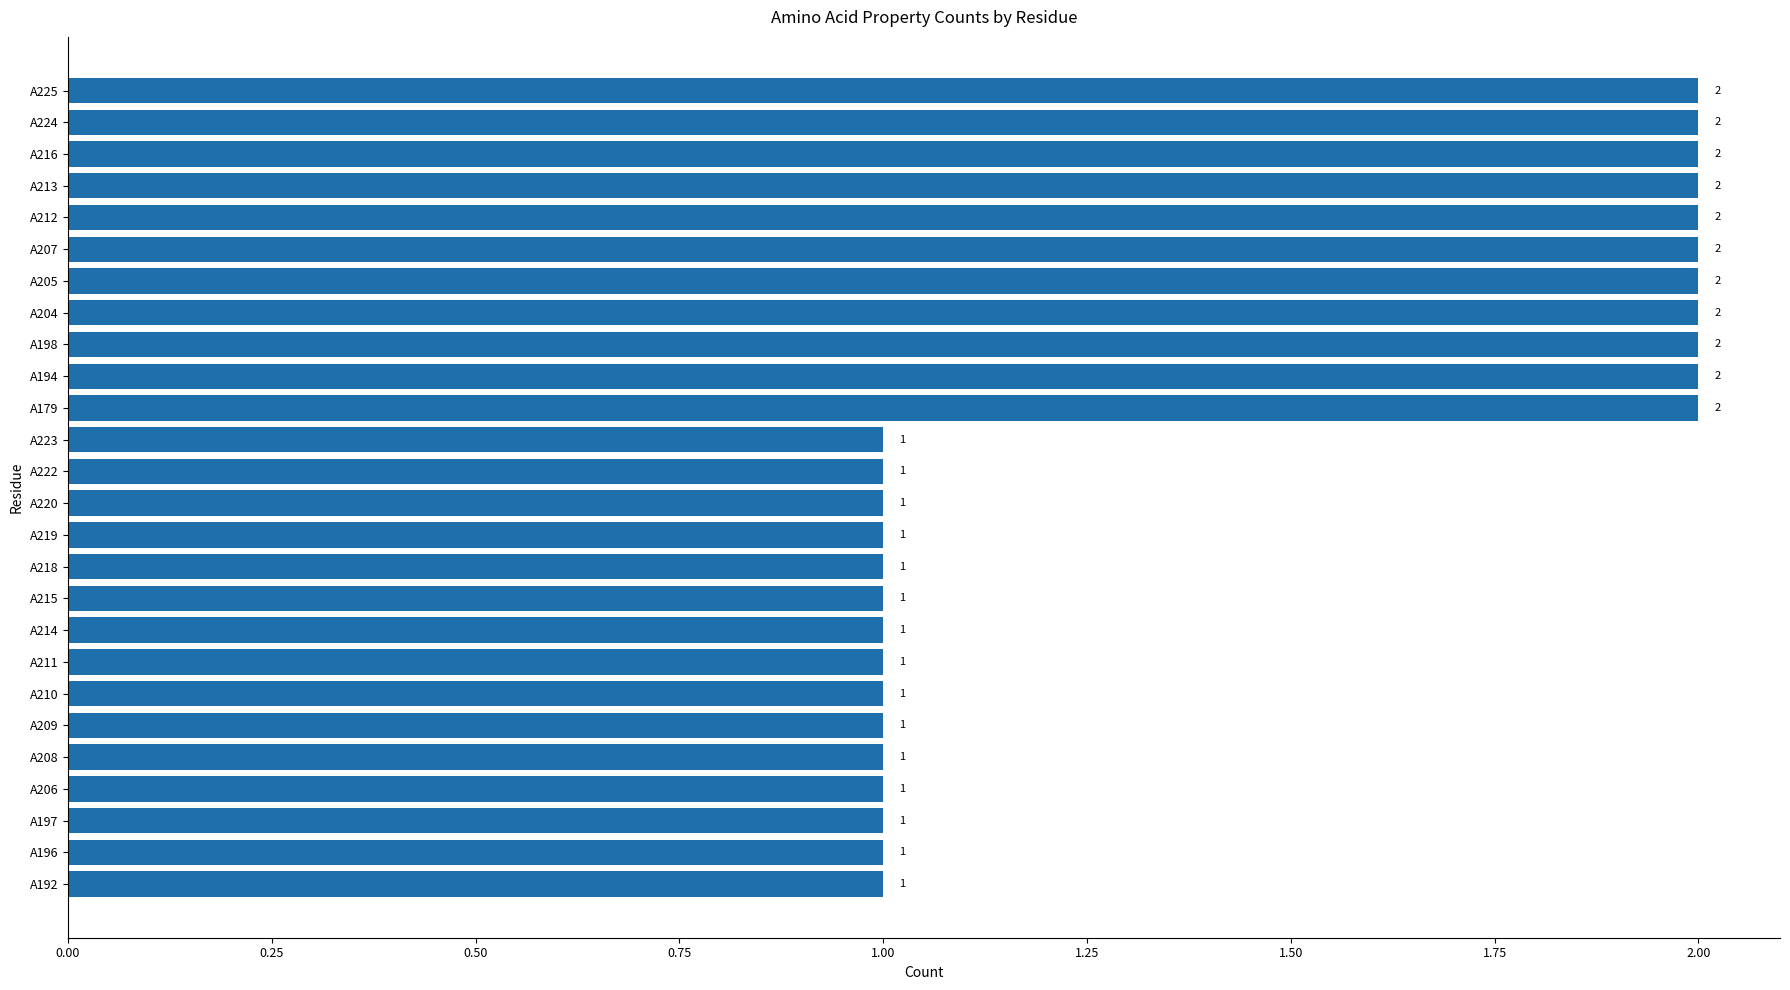

The chart shows a value of 2 at A198. True or false?

True